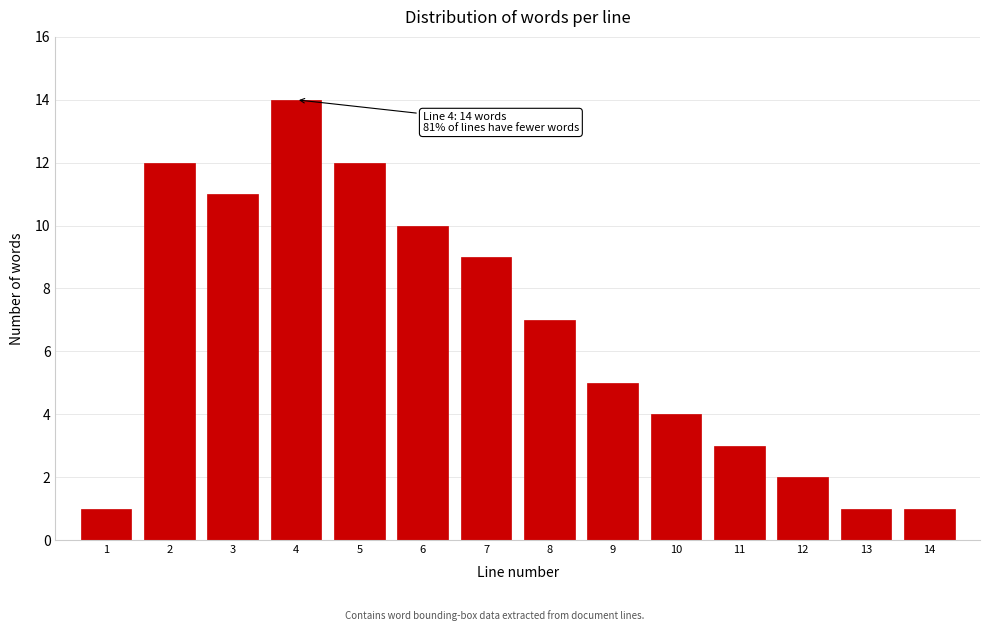

Reading left to right, extract all data points from this chart.

1=1	2=12	3=11	4=14	5=12	6=10	7=9	8=7	9=5	10=4	11=3	12=2	13=1	14=1